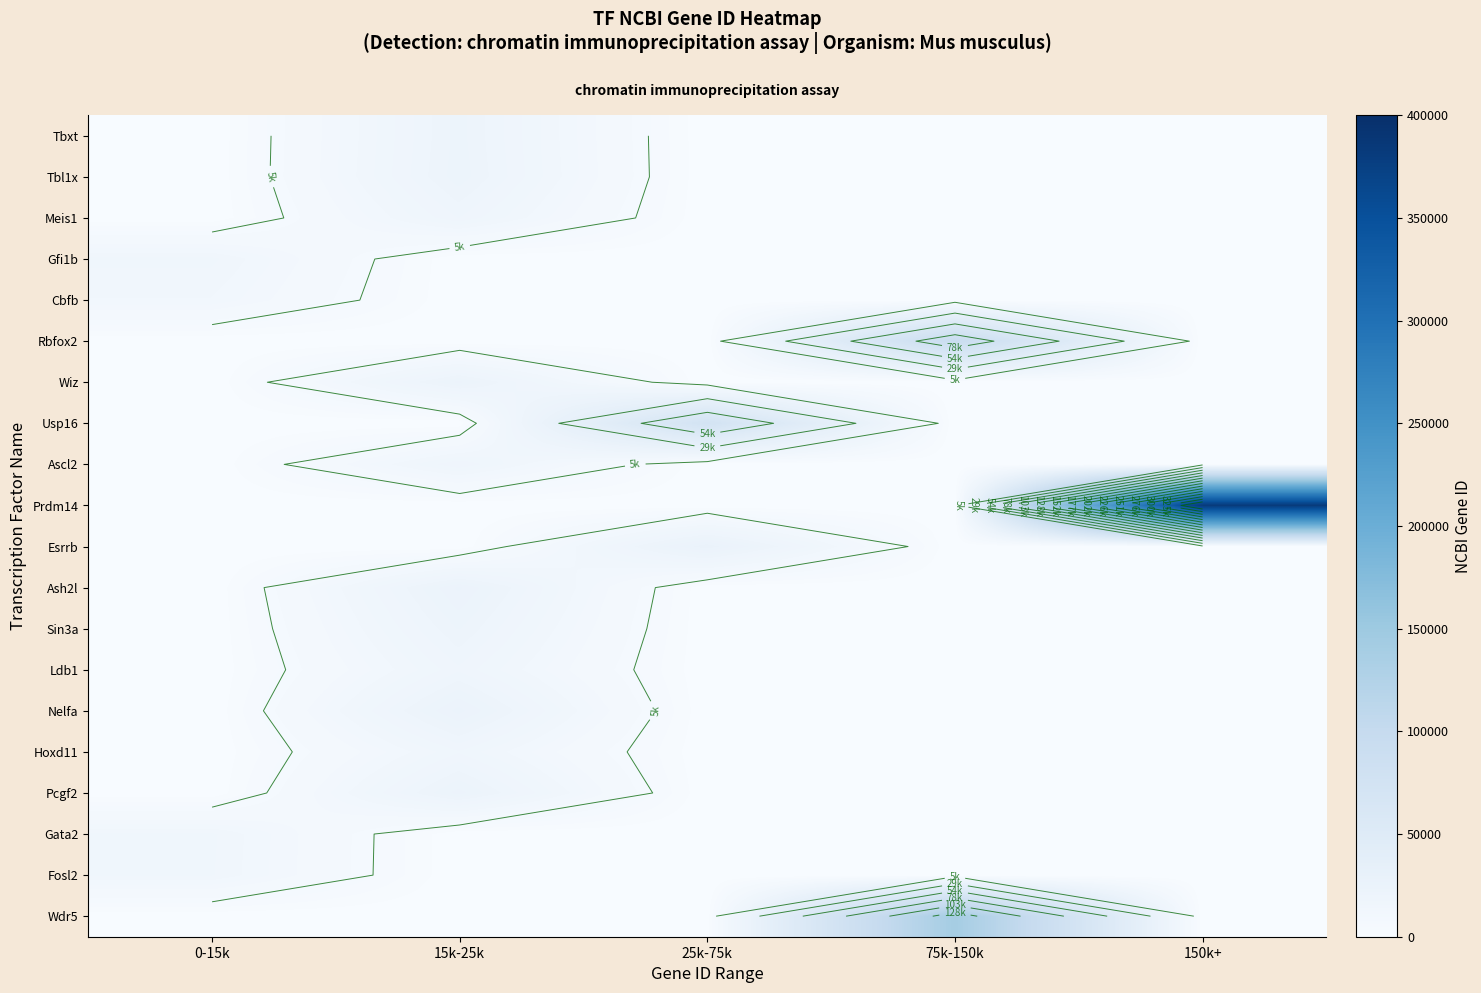

Reading right to left, what are all the values shown in this chart?

row_0: 0	0	0	20997	0
row_1: 0	0	0	21372	0
row_2: 0	0	0	17268	0
row_3: 0	0	0	0	14582
row_4: 0	0	0	0	12400
row_5: 0	93686	0	0	0
row_6: 0	0	0	22404	0
row_7: 0	0	74112	0	0
row_8: 0	0	0	17173	0
row_9: 383491	0	0	0	0
row_10: 0	0	26380	0	0
row_11: 0	0	0	23808	0
row_12: 0	0	0	20466	0
row_13: 0	0	0	16825	0
row_14: 0	0	0	24116	0
row_15: 0	0	0	15431	0
row_16: 0	0	0	22658	0
row_17: 0	0	0	0	14461
row_18: 0	0	0	0	14284
row_19: 0	140858	0	0	0